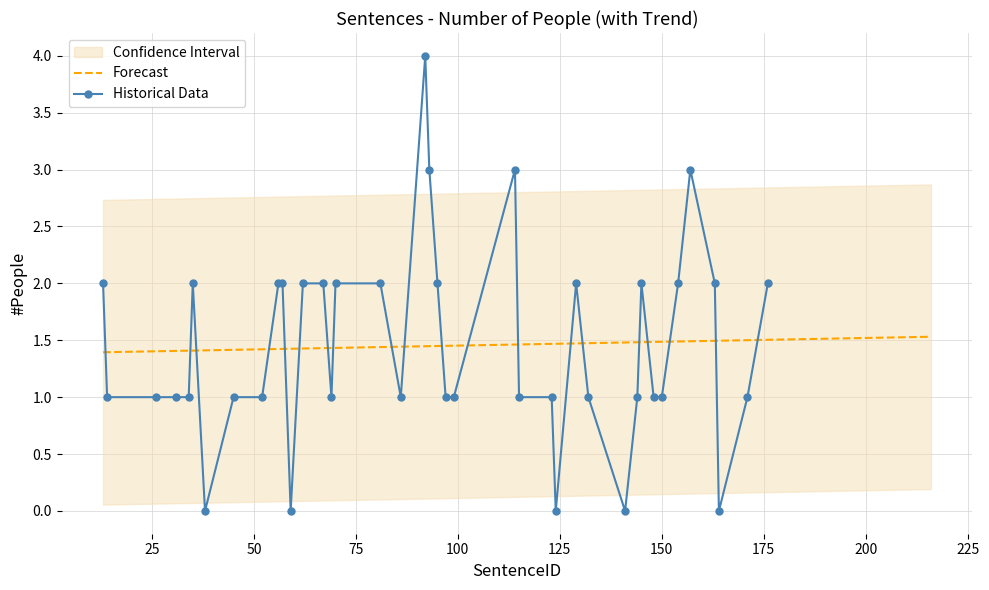

What is the difference between the second highest and minimum values?

3